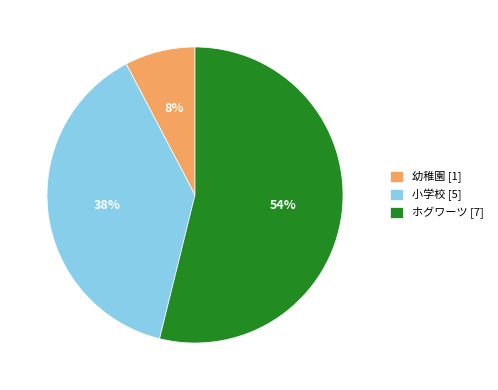

What percentage is the 幼稚園 slice, to the nearest percent?

8%